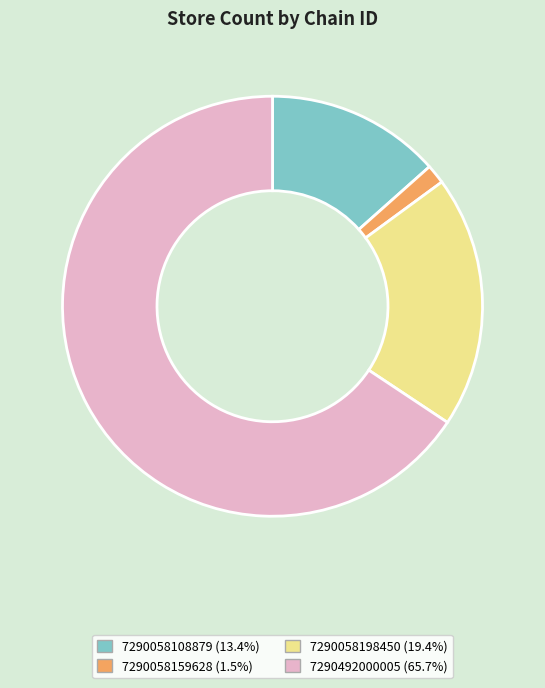

Approximately how many times larger is the value at 7290492000005 compared to 7290058198450?

3.4